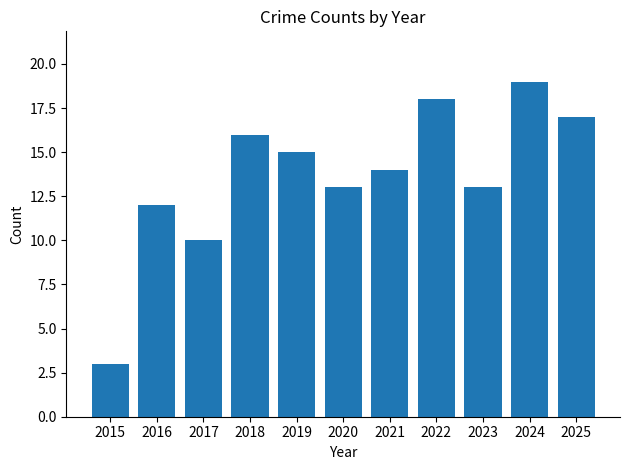

What is the difference between the values at 2016 and 2015?

9